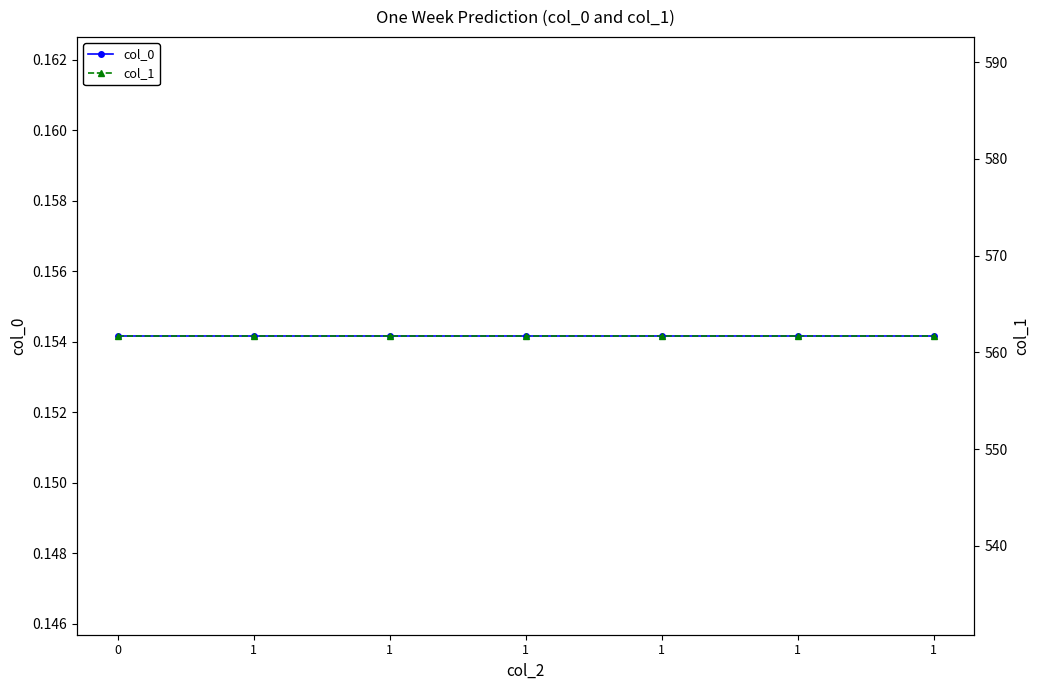

What is the sum of the col_0 values at 1 and 1?

0.3